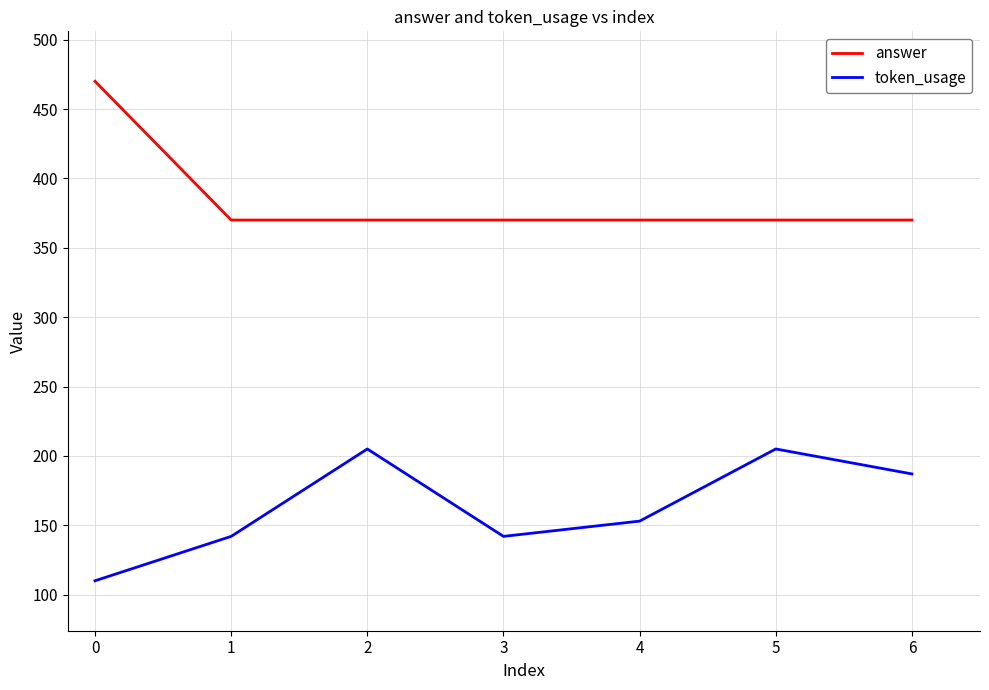

At which label is token_usage closest to 157?

4